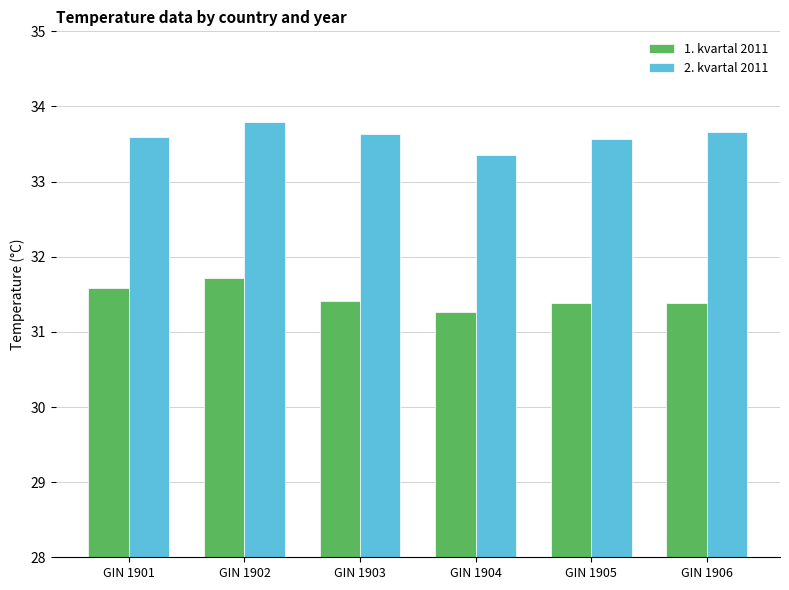

What is the difference between the highest and lowest values at GIN 1903?

2.2